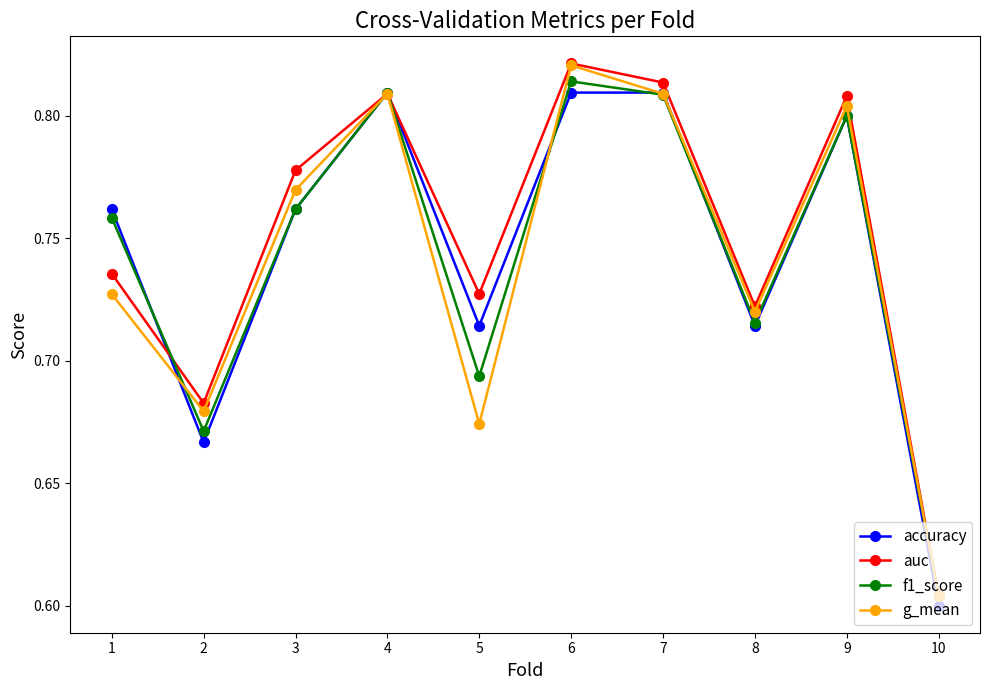

The f1_score series shows 0.3 at 4. True or false?

False